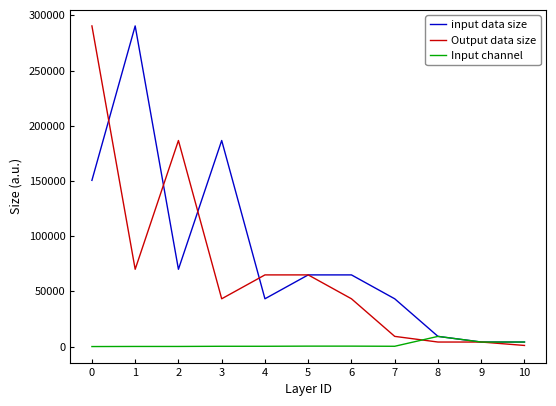

What is the maximum value shown in the chart?

290400